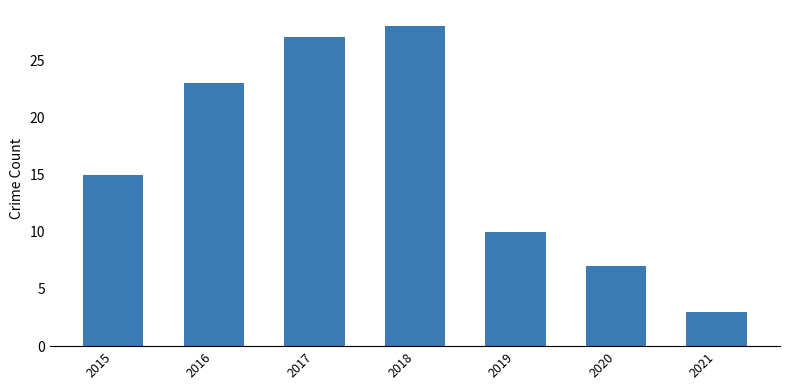

How many bars are there in total?

7